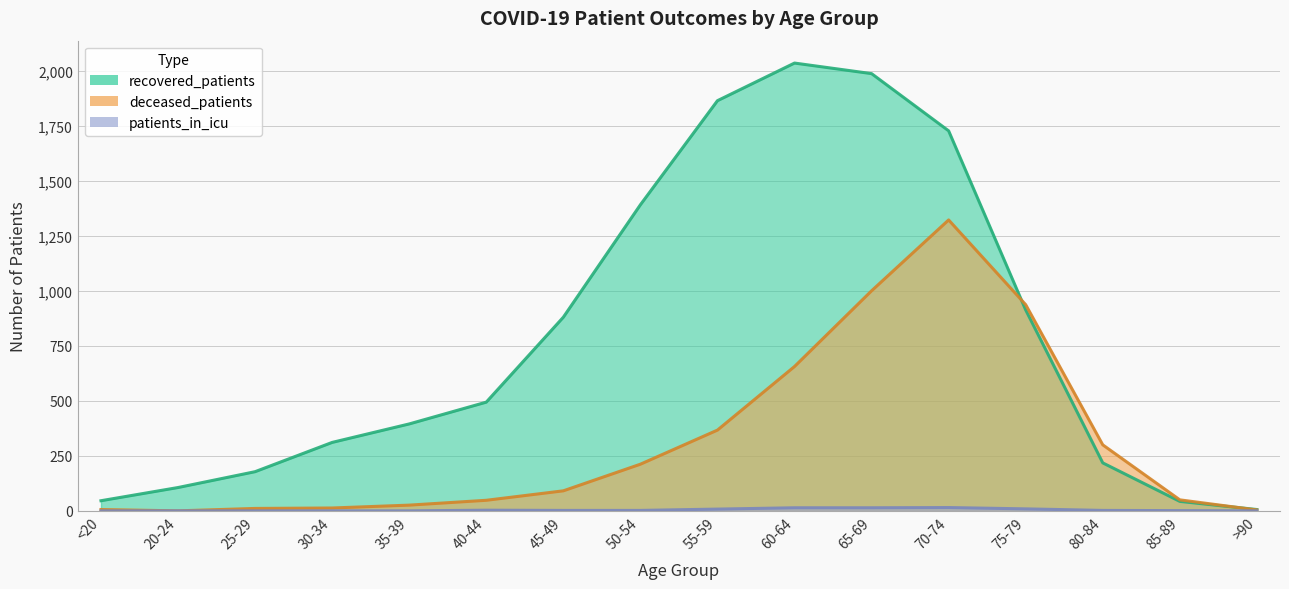

List the series in order of their peak value, lowest first.

patients_in_icu, deceased_patients, recovered_patients